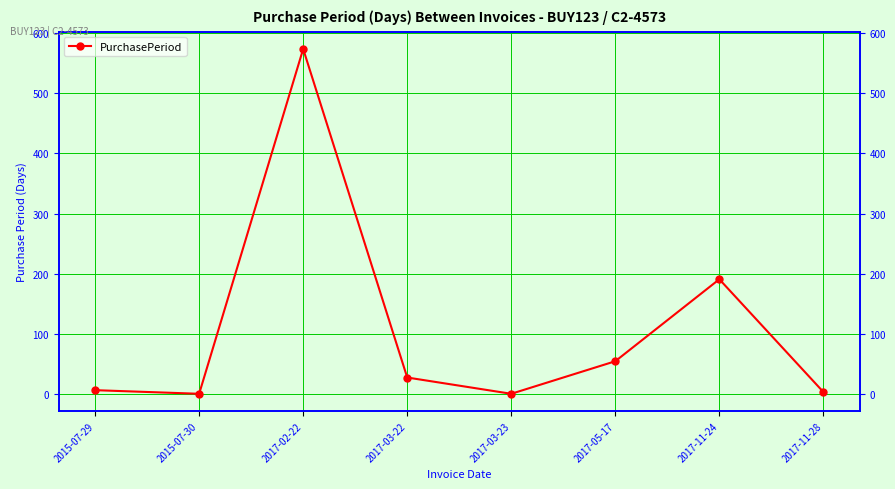

How many categories are shown in the chart?

8